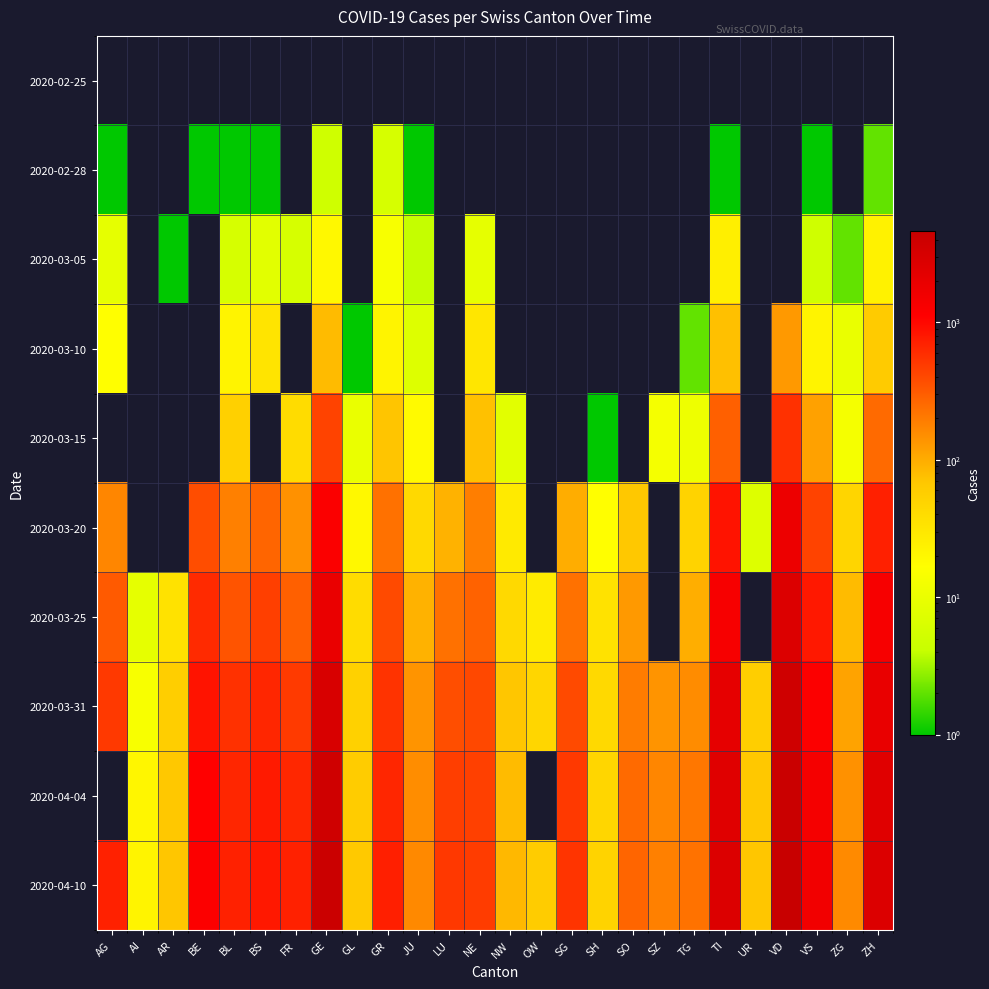

What is the lowest value of the 2020-03-05 series?

1.0